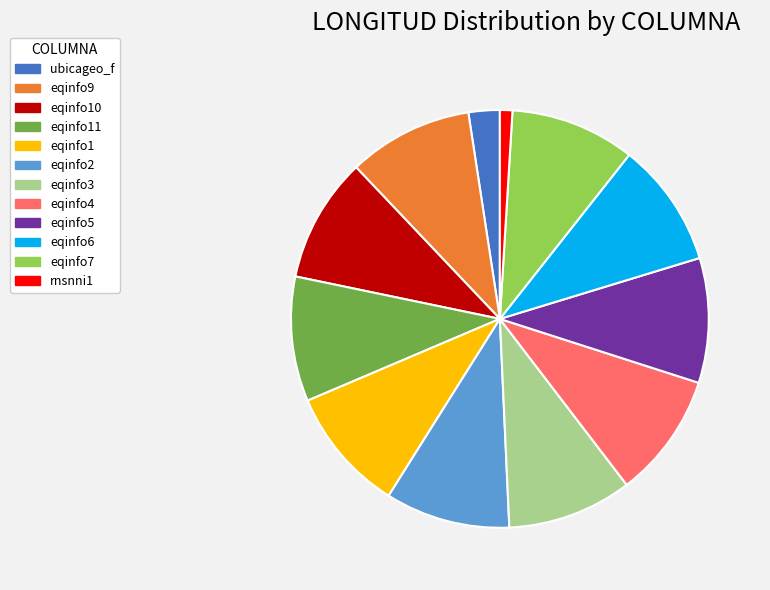

Does any single category account for the majority?

No